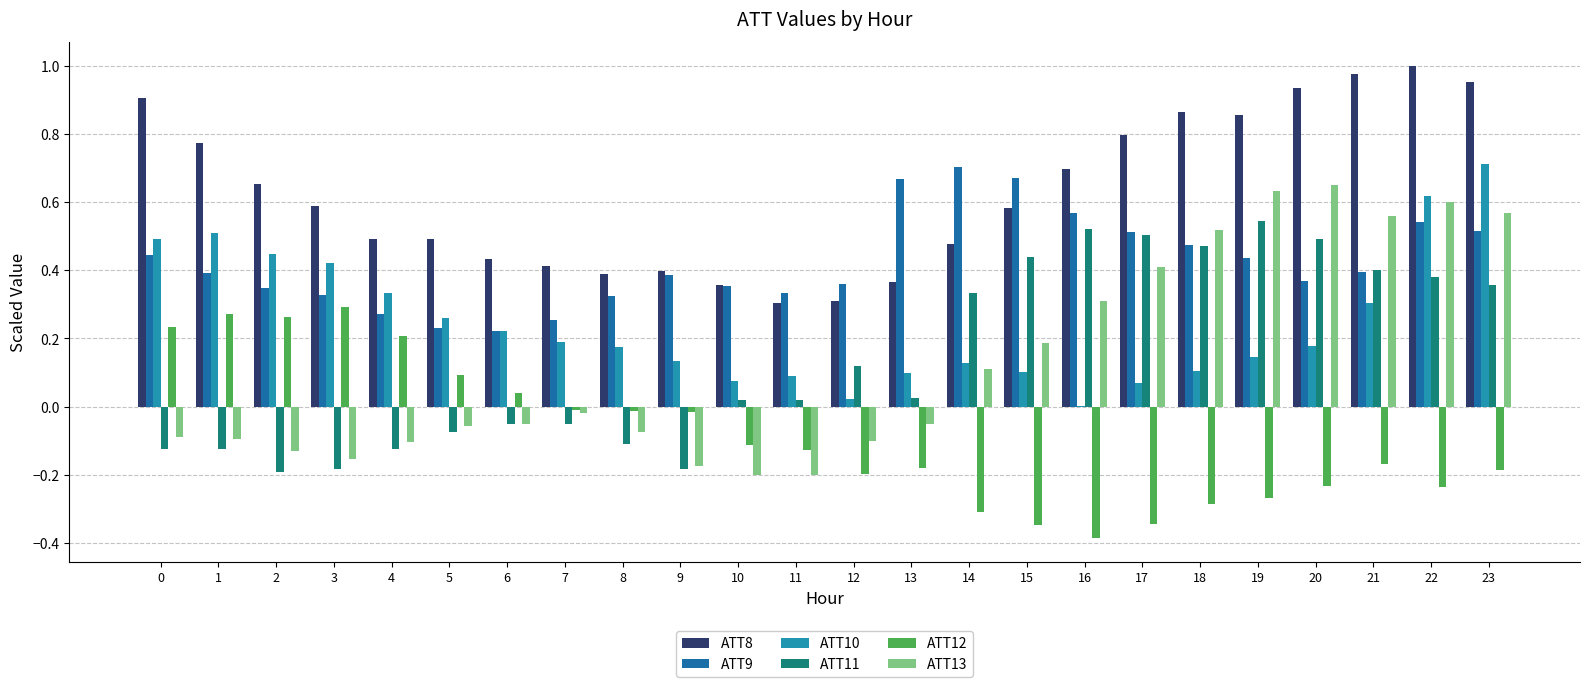

The value of ATT12 at 16 is -0.2. True or false?

False